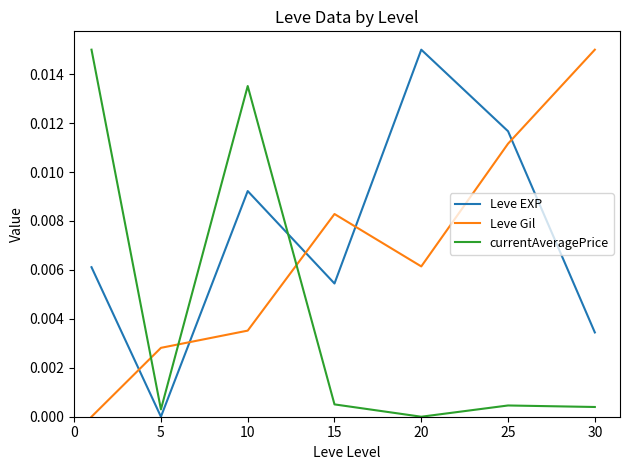

List the series in order of their overall mean, lowest first.

currentAveragePrice, Leve Gil, Leve EXP